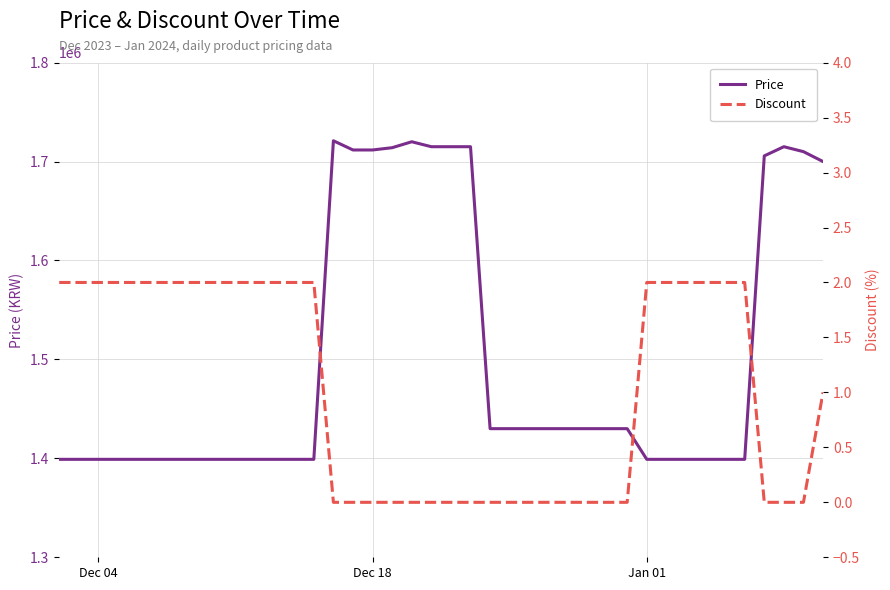

What is the highest value of the Price series?

1721000